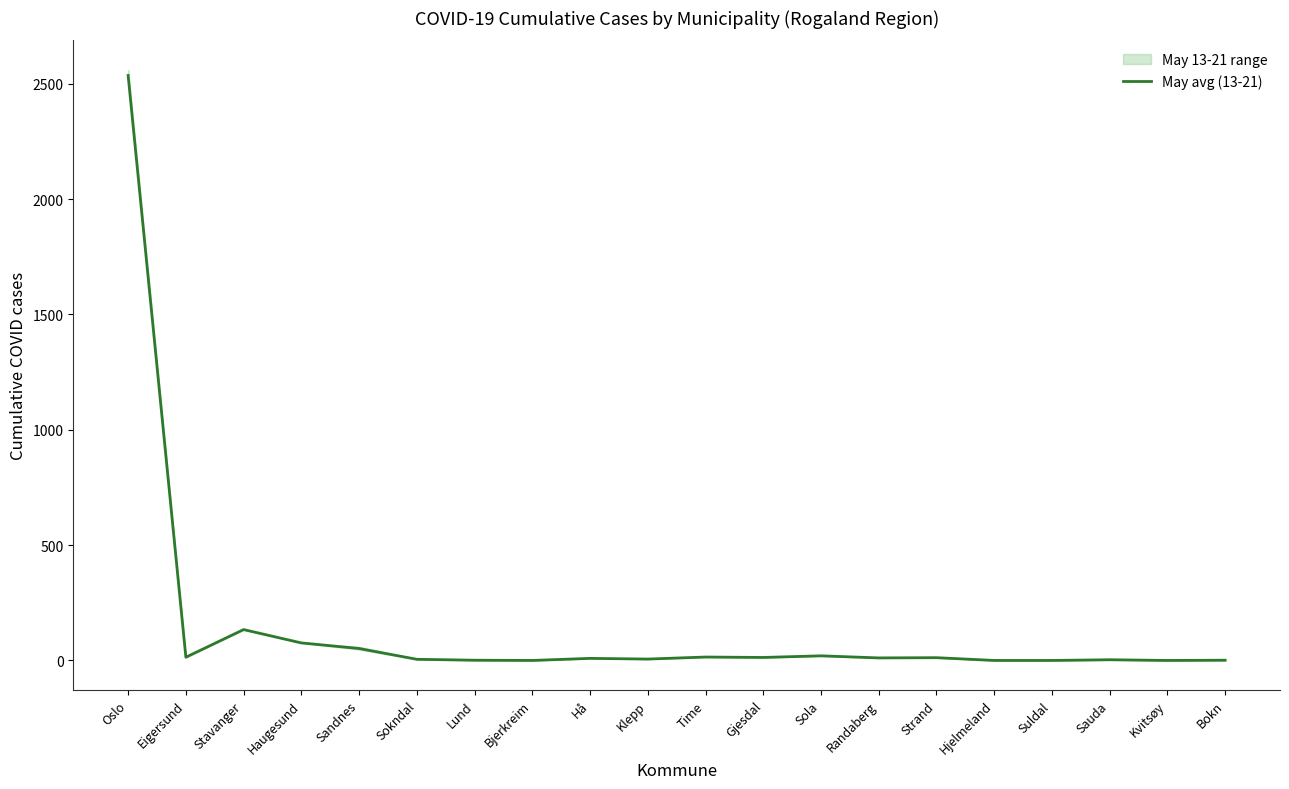

What is the change in value from Klepp to Sauda?

-3.0